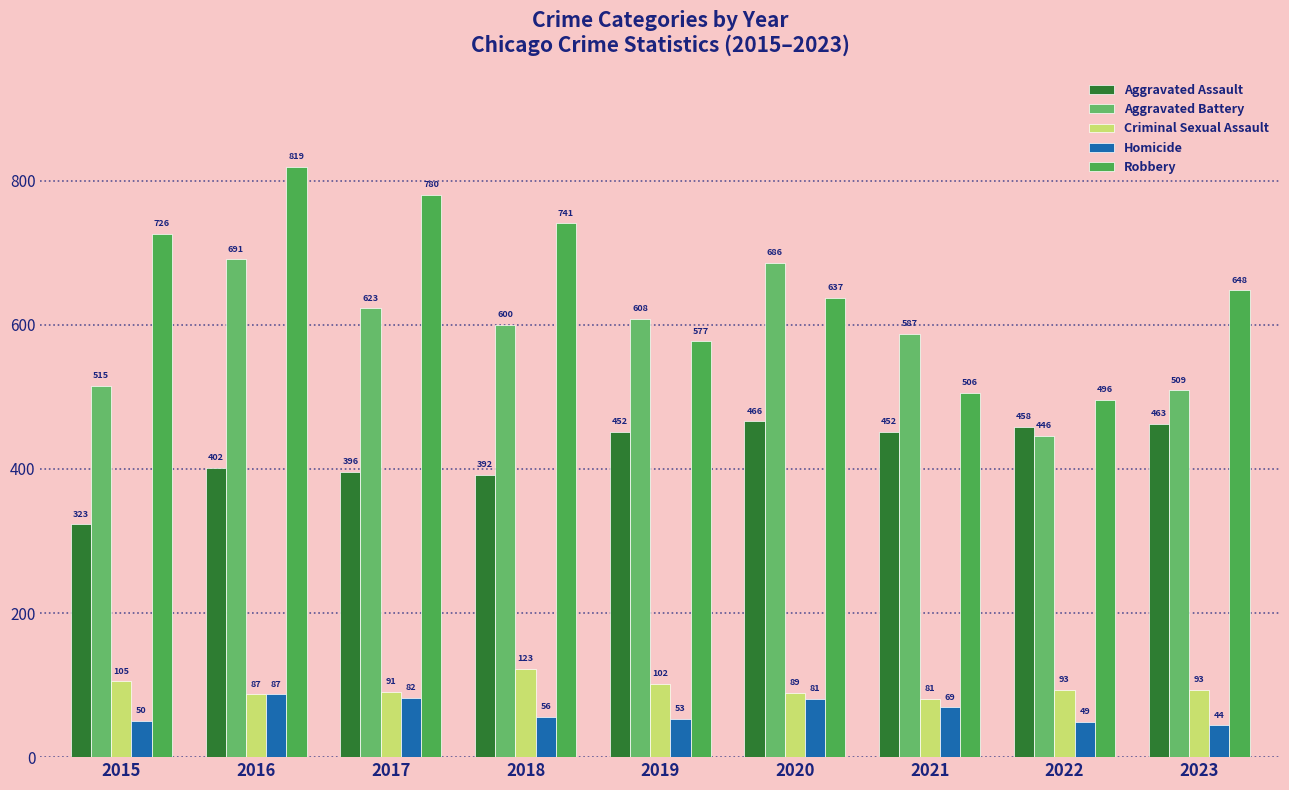

Which label corresponds to the smallest value in the chart?

2023